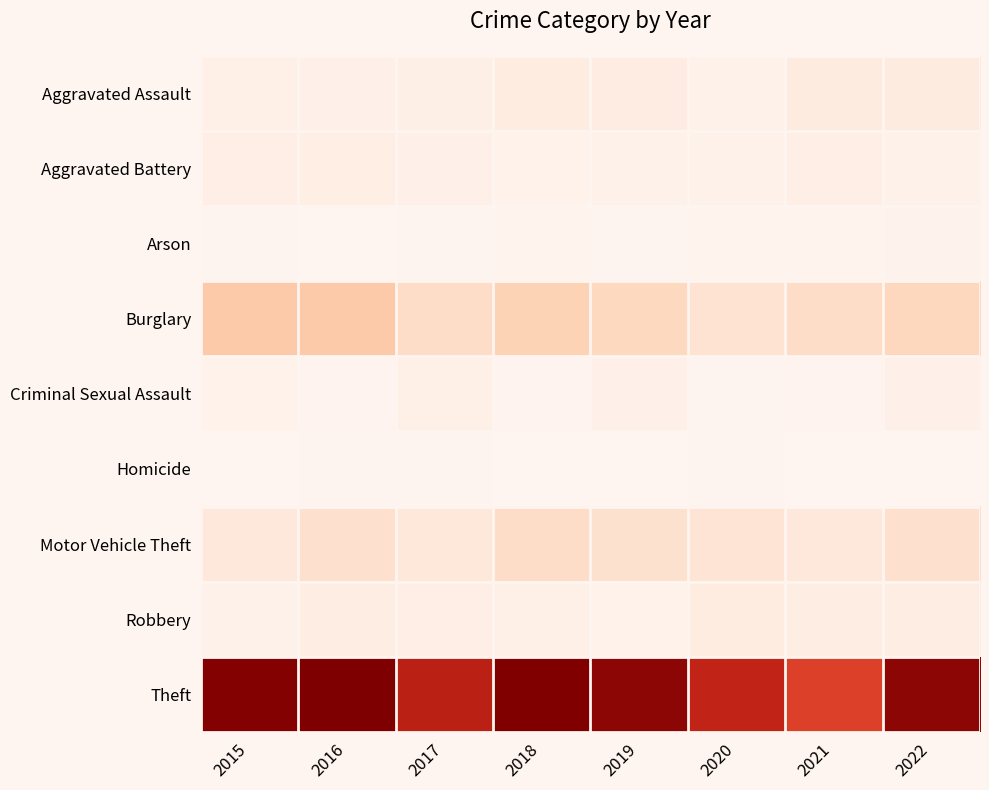

Which series has the widest spread of values?

Theft